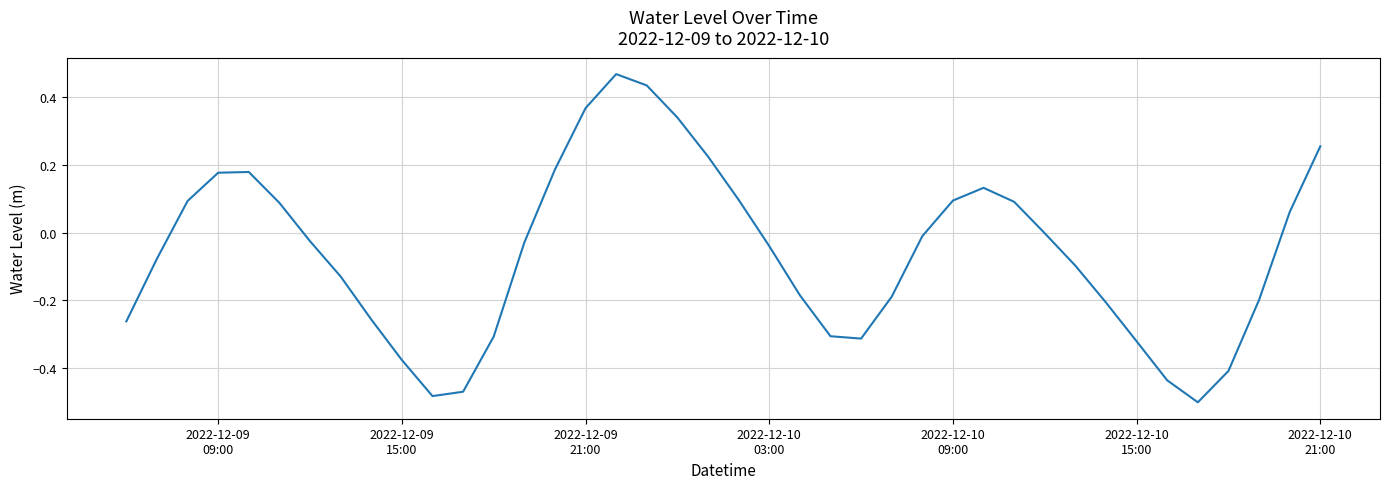

What is the difference between the maximum and minimum values?

1.0